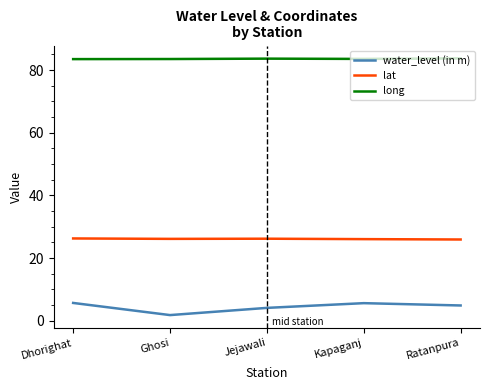

Read the water_level (in m) value at Jejawali.

4.1